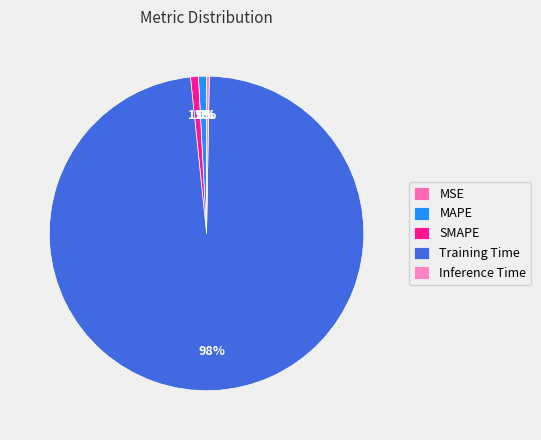

The SMAPE slice represents 1% of the pie. True or false?

True